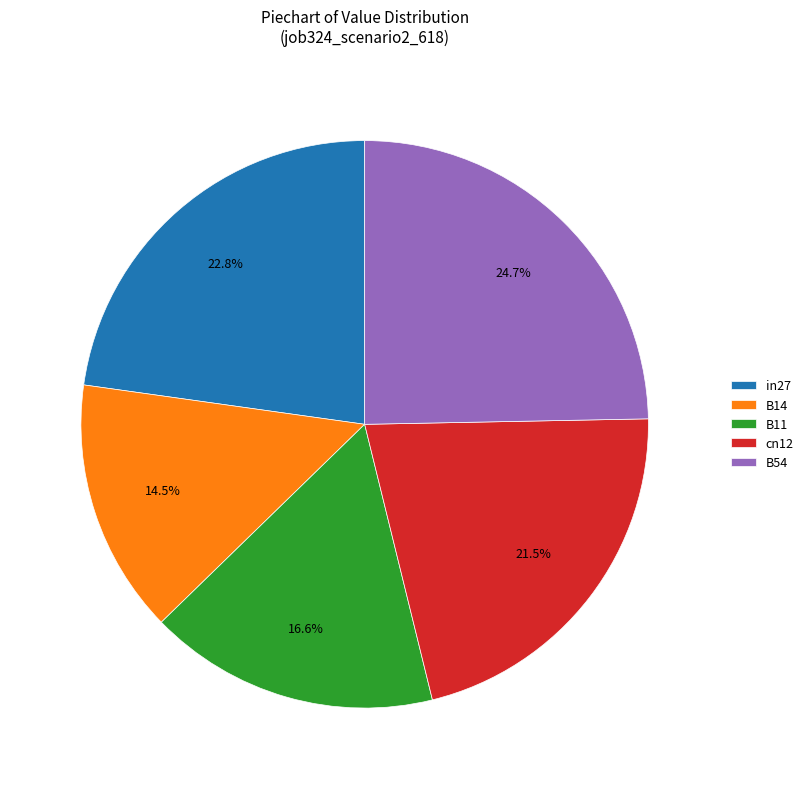

What is the largest slice in the pie chart?

B54